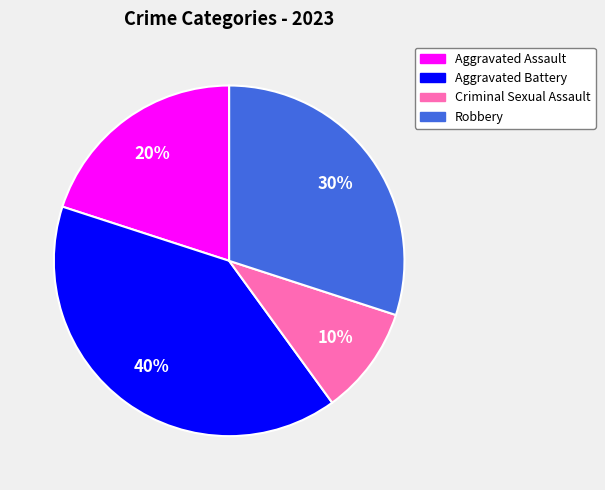

Which category has the biggest portion of the pie?

Aggravated Battery